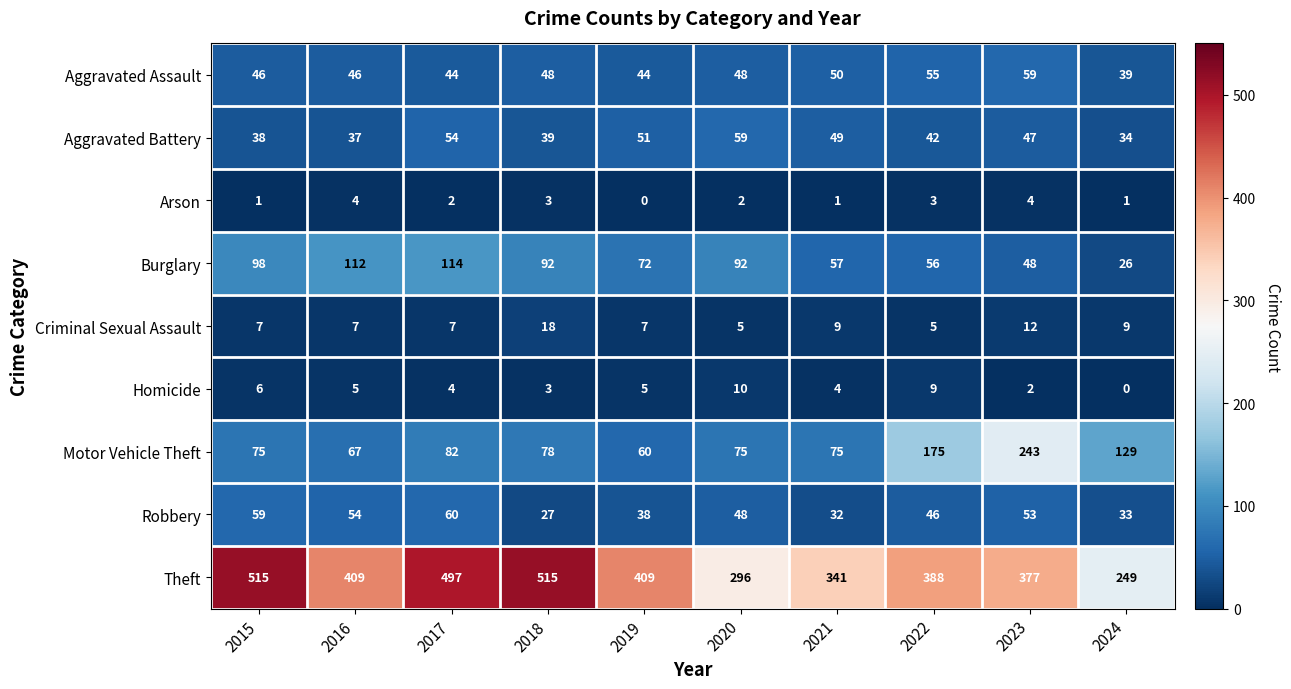

Between 2017 and 2019, which series saw the biggest shift?

Theft